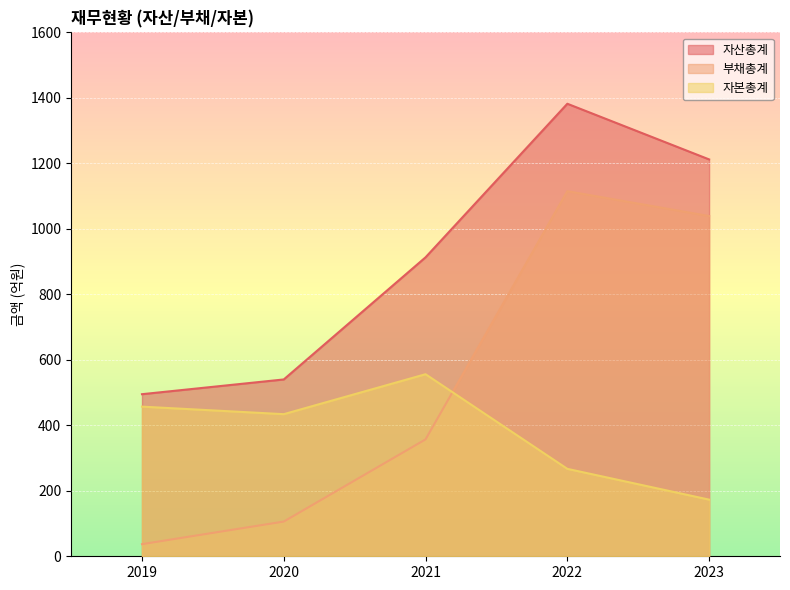

Which category has the highest value across all series?

2022